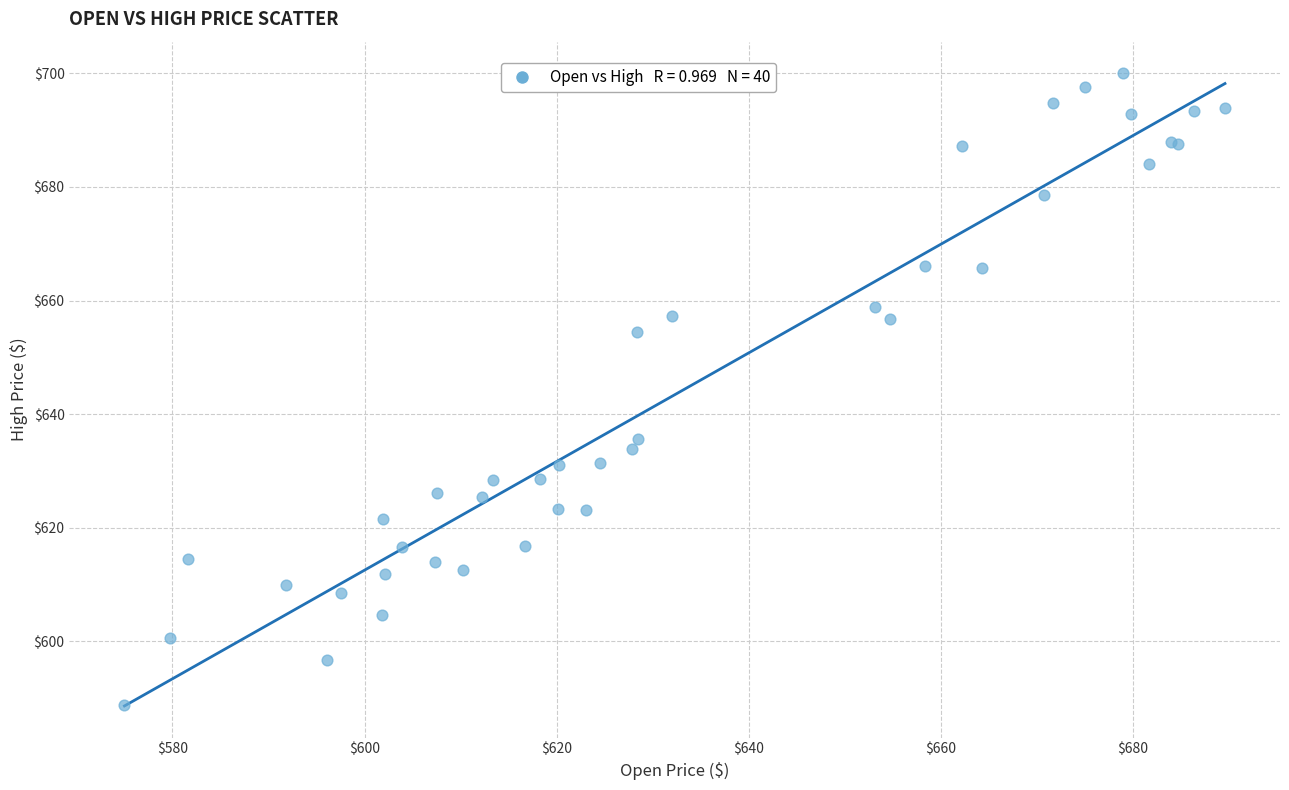

What Y value in the scatter plot is closest to 644?

635.6